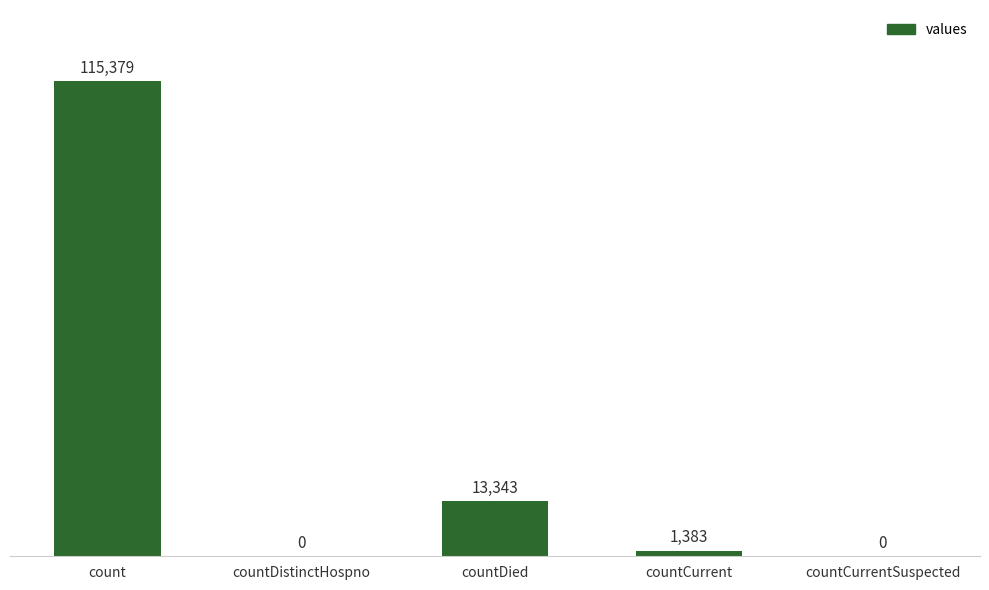

Reading left to right, transcribe all the data shown in this chart.

115379	0	13343	1383	0